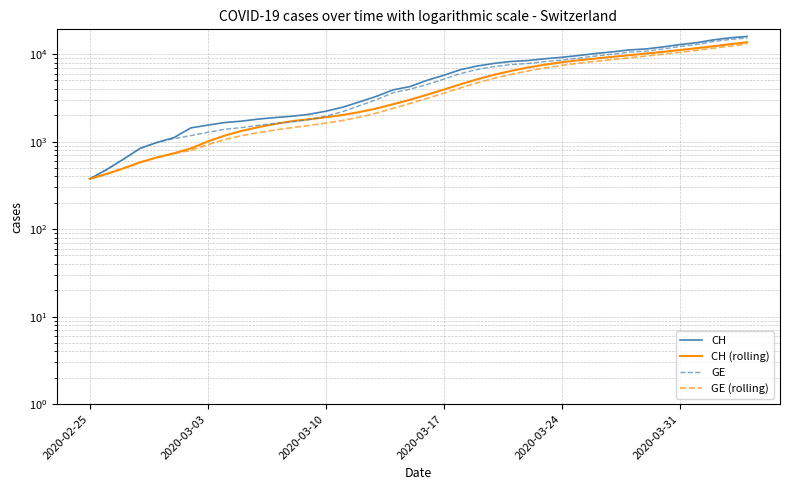

What is the value of the GE point at the 37th from the left?

12863.0